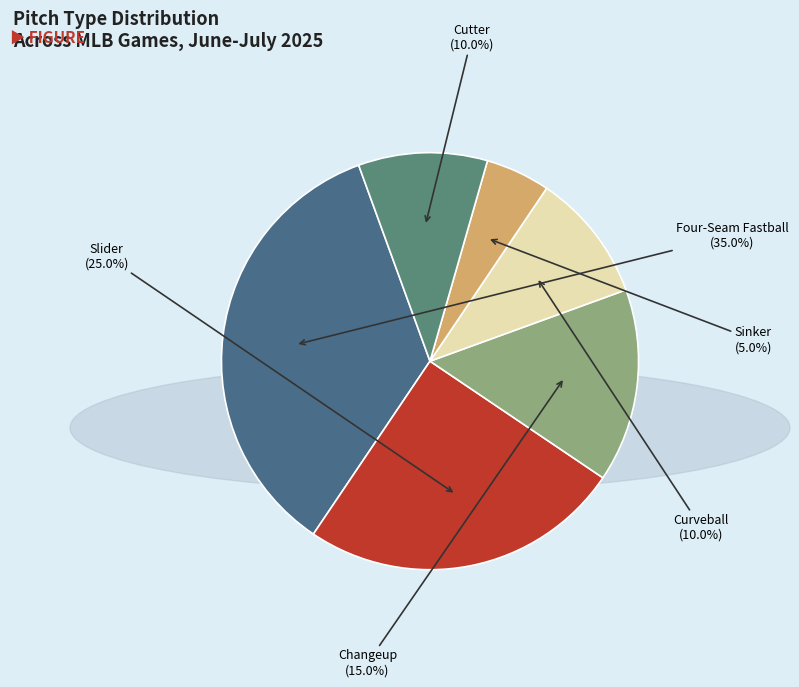

What is the ratio of the value at Changeup to the value at Four-Seam Fastball?

0.4